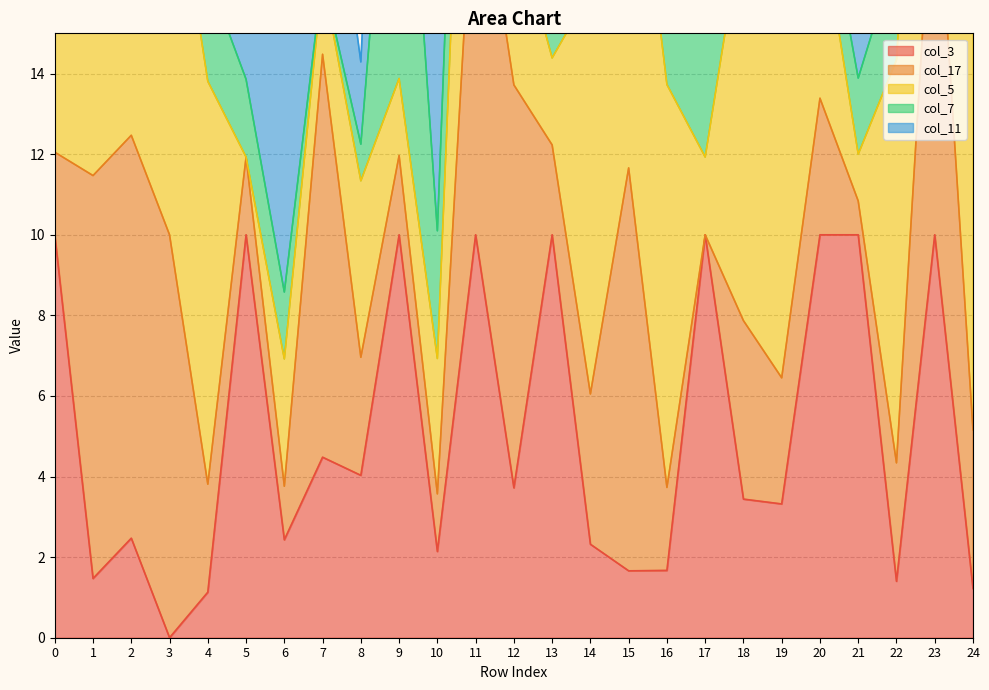

List the series in order of their peak value, lowest first.

col_3, col_17, col_5, col_7, col_11